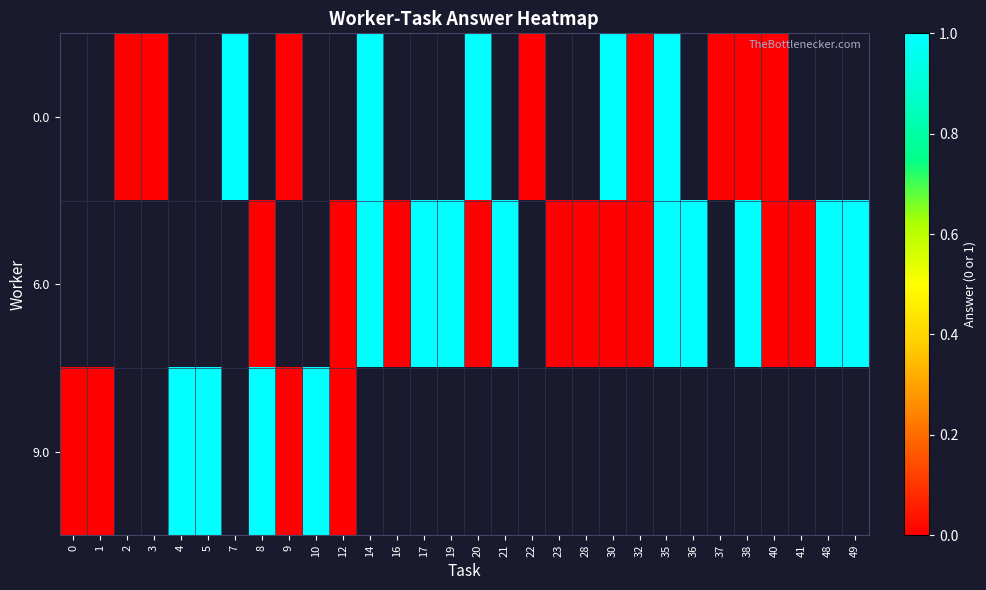

Rank the categories by 9.0 value from lowest to highest.

0, 1, 2, 3, 9, 12, 4, 5, 7, 8, 10, 14, 16, 17, 19, 20, 21, 22, 23, 28, 30, 32, 35, 36, 37, 38, 40, 41, 48, 49